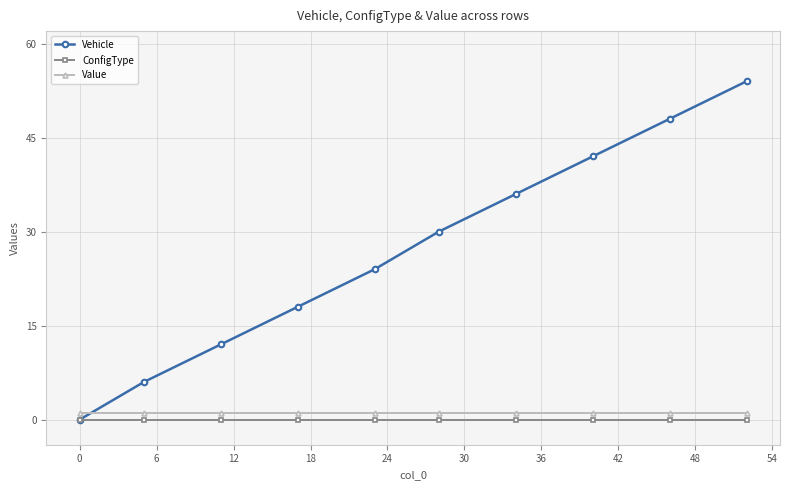

True or false: ConfigType and Vehicle intersect in this chart.

False